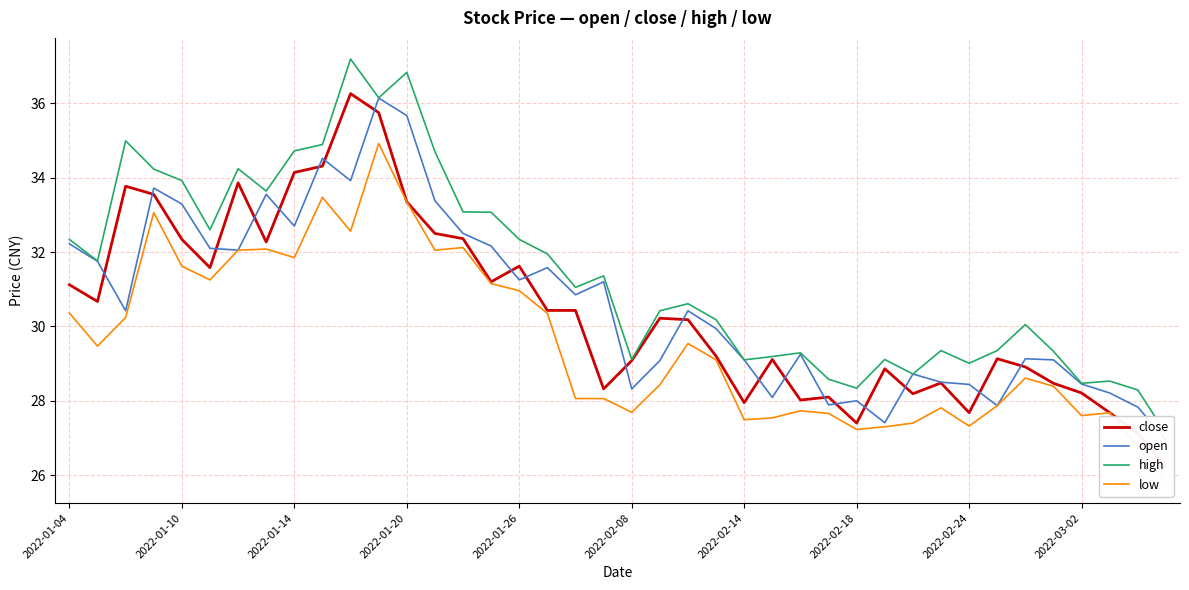

How many interior local peaks does the open series have?

11